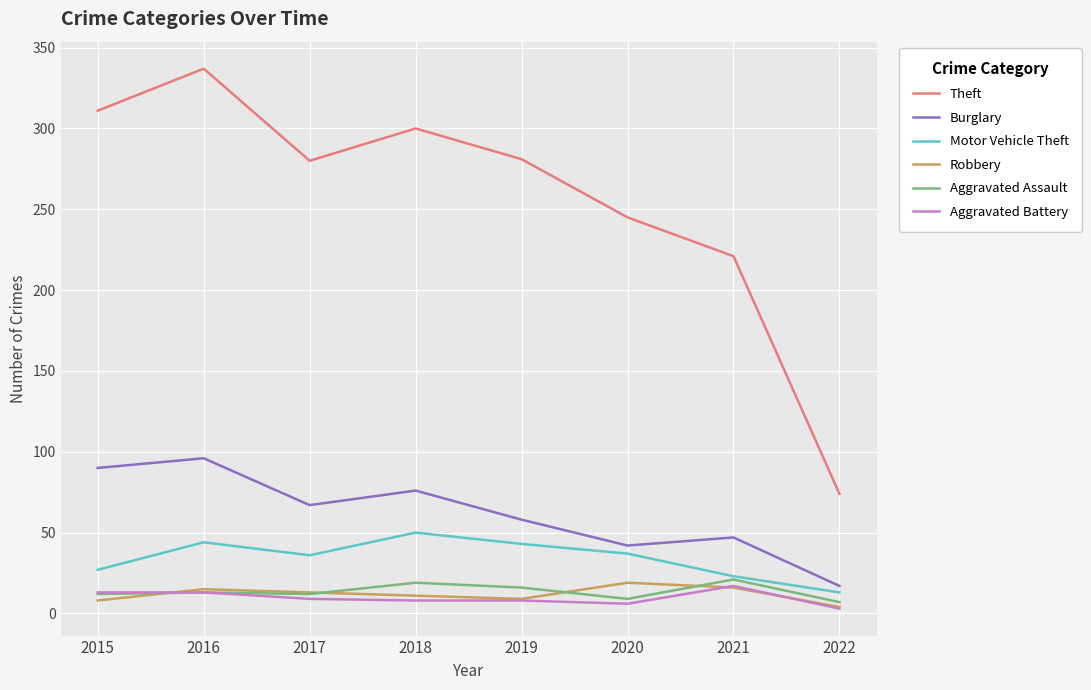

Which series has the largest total across all categories?

Theft